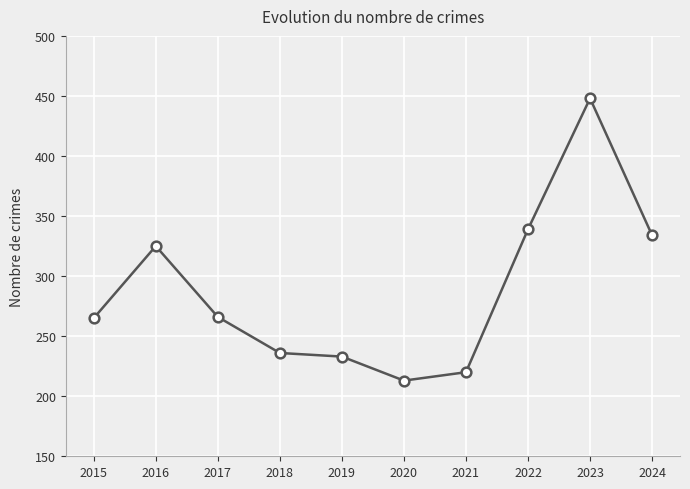

What is the sum of all values?

2879